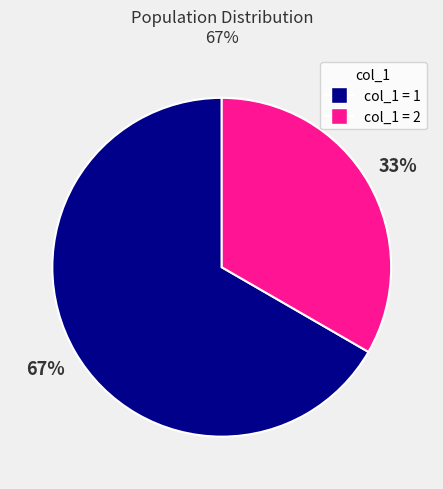

Is there a majority slice in this chart?

Yes